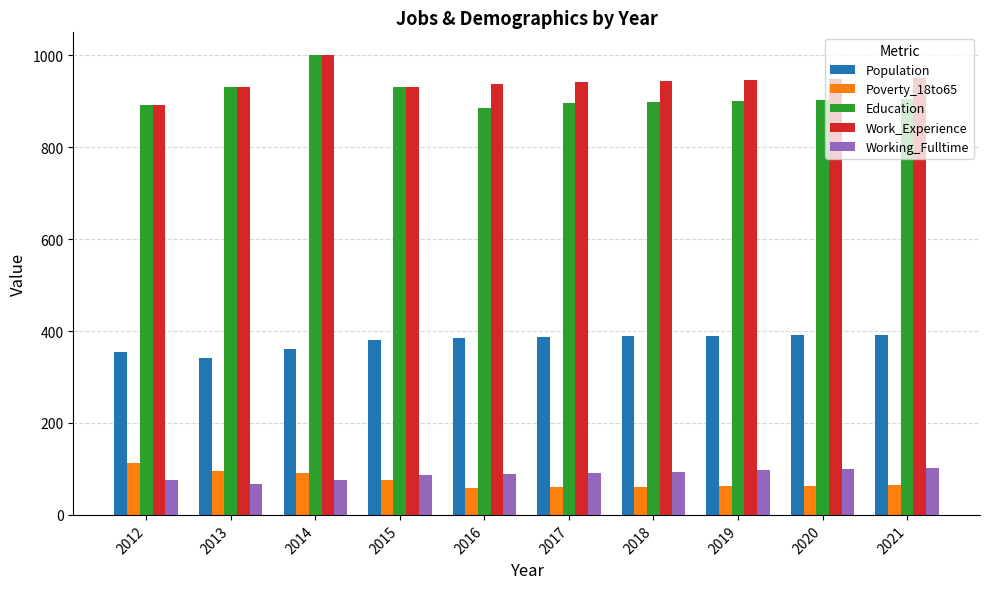

At which category is the sum across all series the highest?

2014